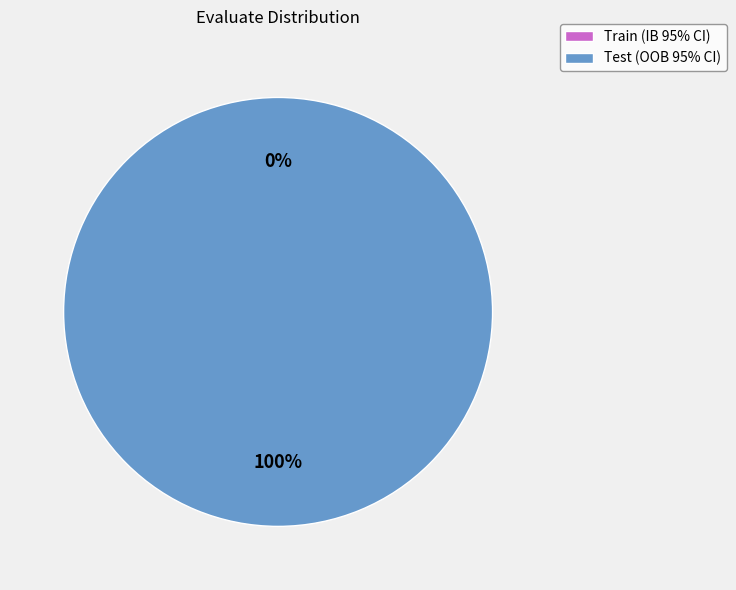

Is there any slice that represents more than half of the pie?

Yes